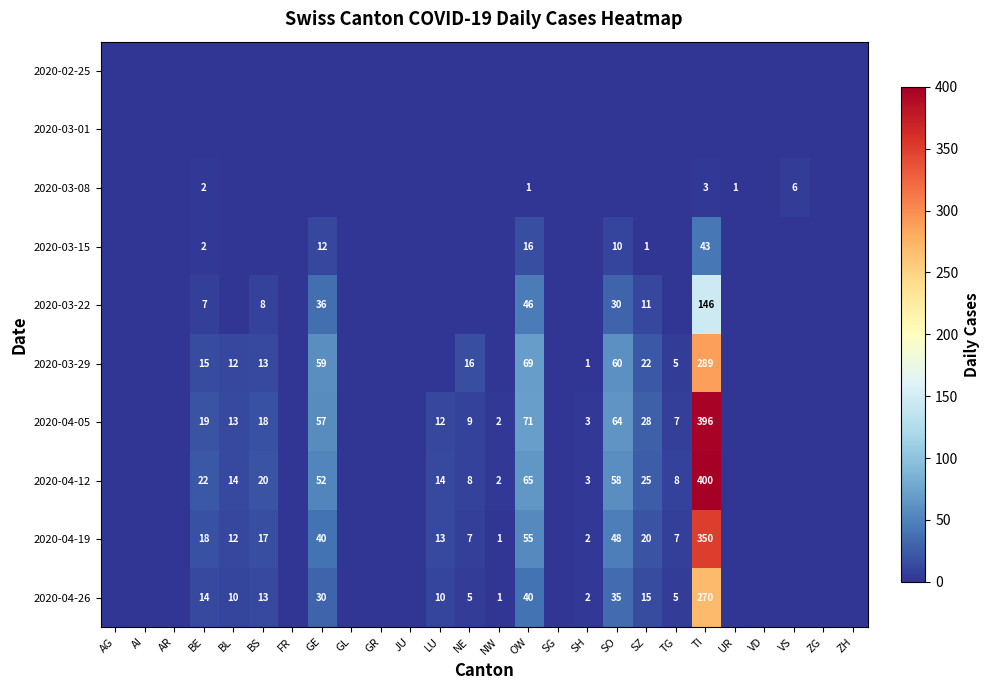

Is it true that 2020-04-05 equals 7 at TG?

True